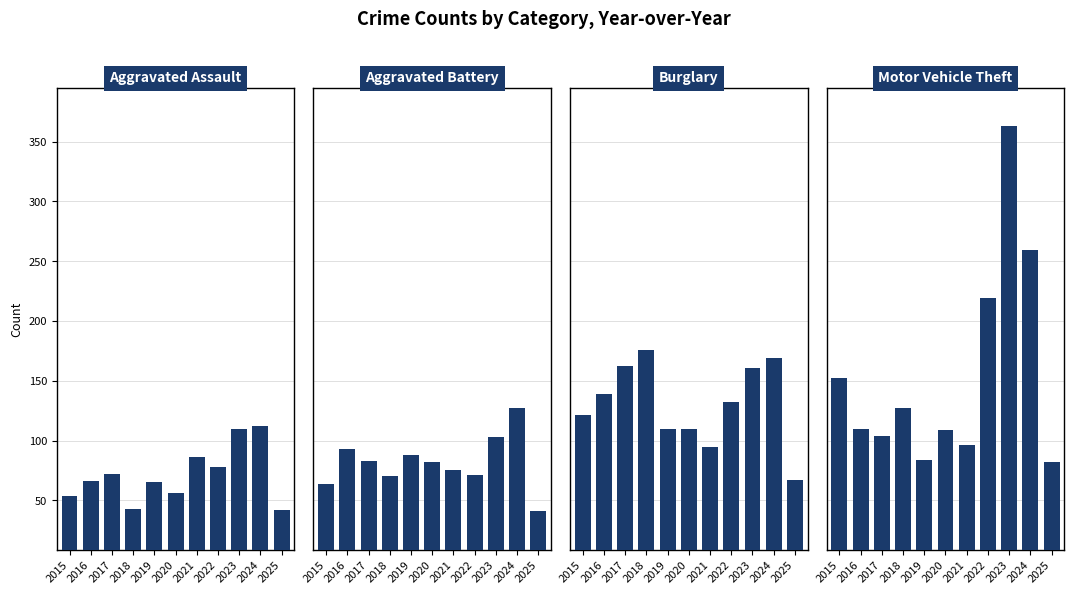

What is the approximate value of Aggravated Battery at 2019?

88